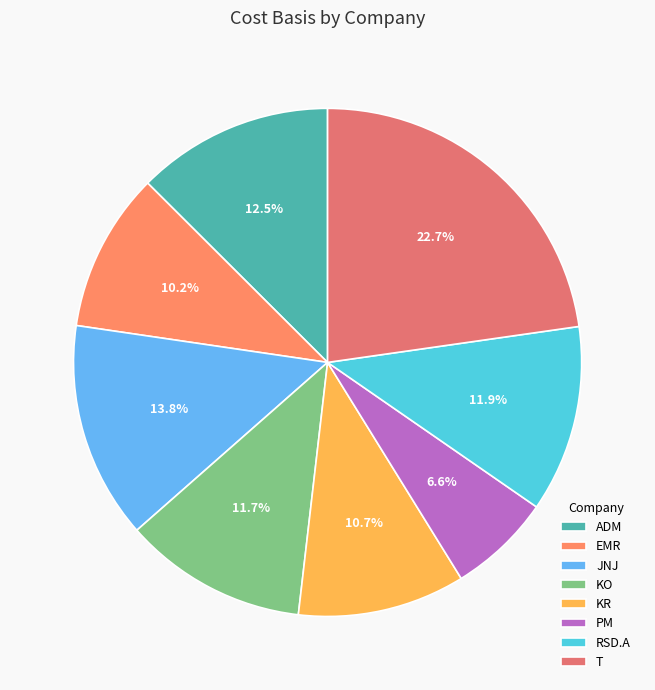

To the nearest percent, what is the difference between the PM and RSD.A slice percentages?

5%